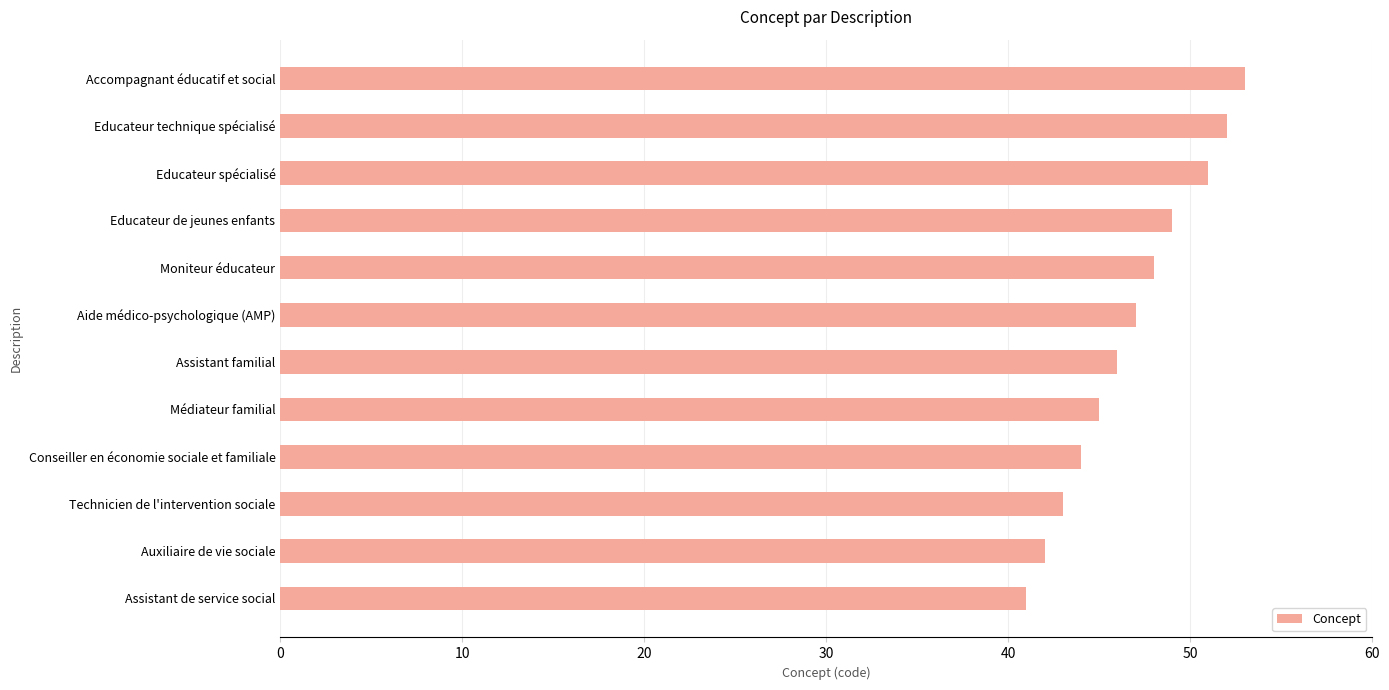

What is the difference between the second highest and minimum values?

11